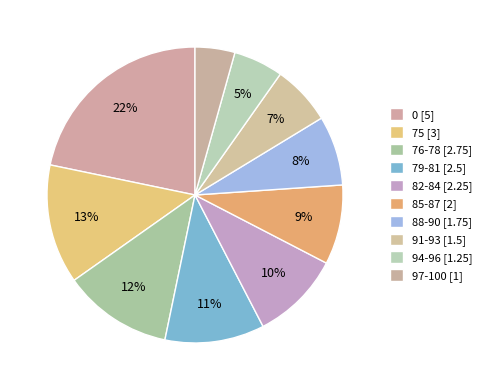

The 94-96 slice represents 5% of the pie. True or false?

True